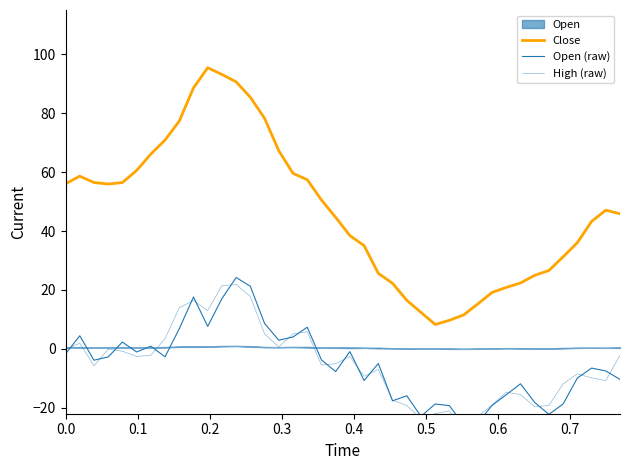

How many values in the High (raw) series are below -5?

21